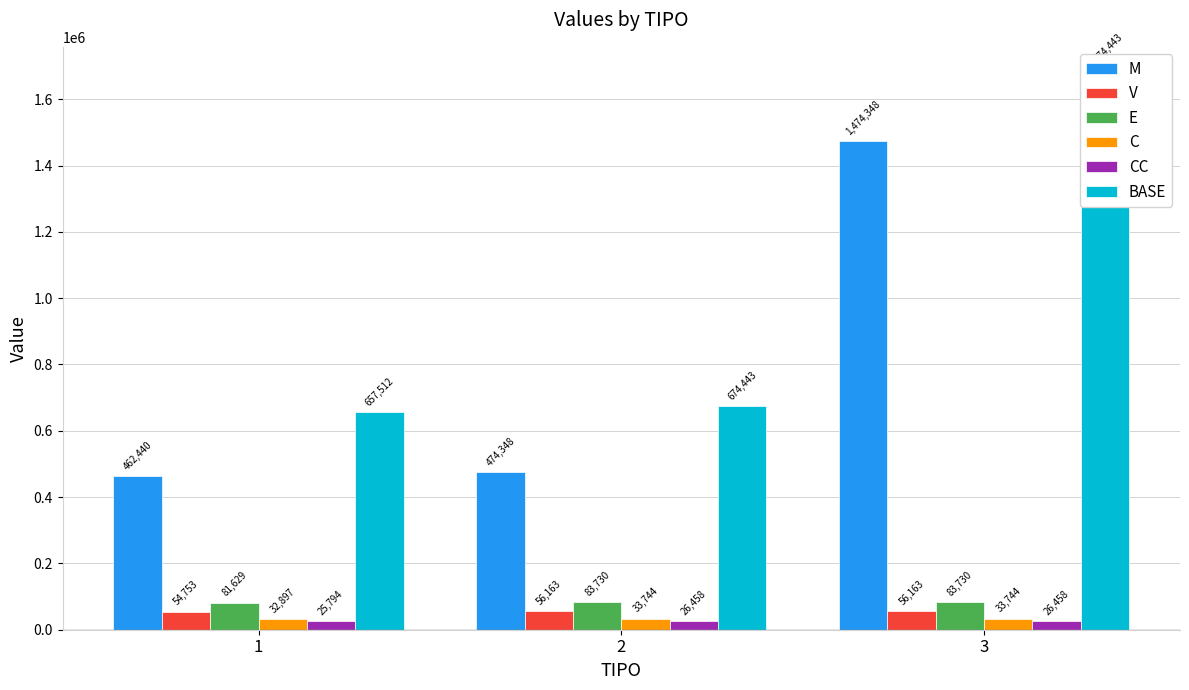

What is the value of the CC bar at the 3rd from the left?

26457.8